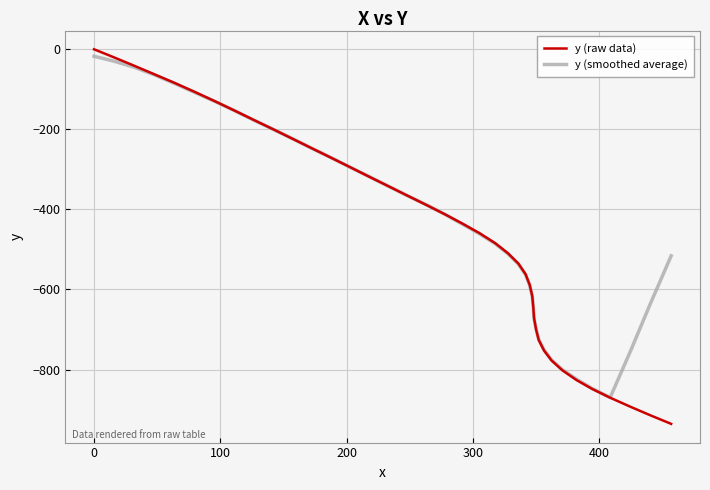

Which series has the widest spread of values?

y (raw data)